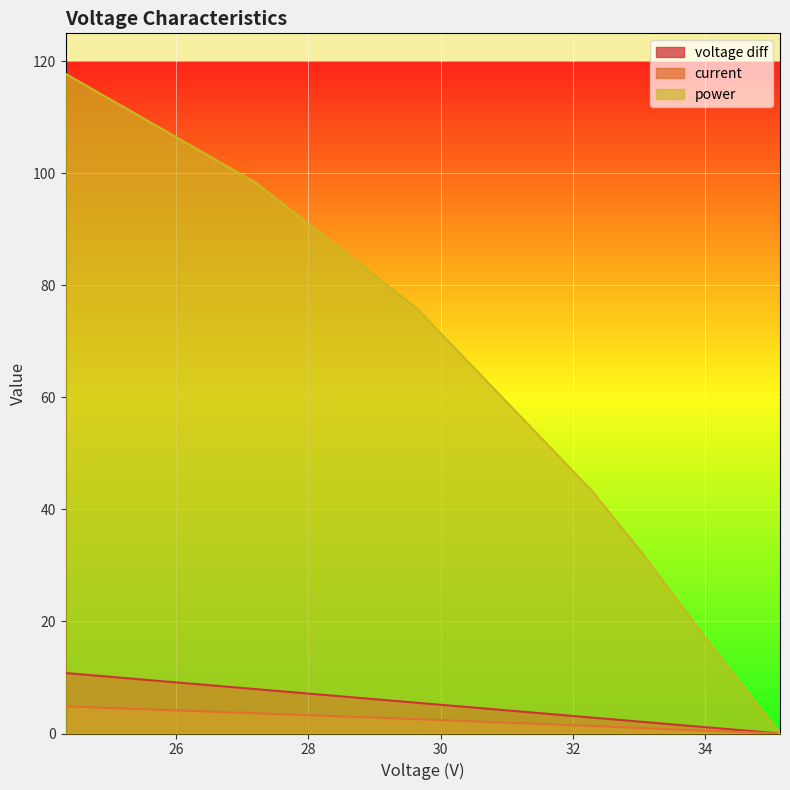

Which series has the largest total across all categories?

power